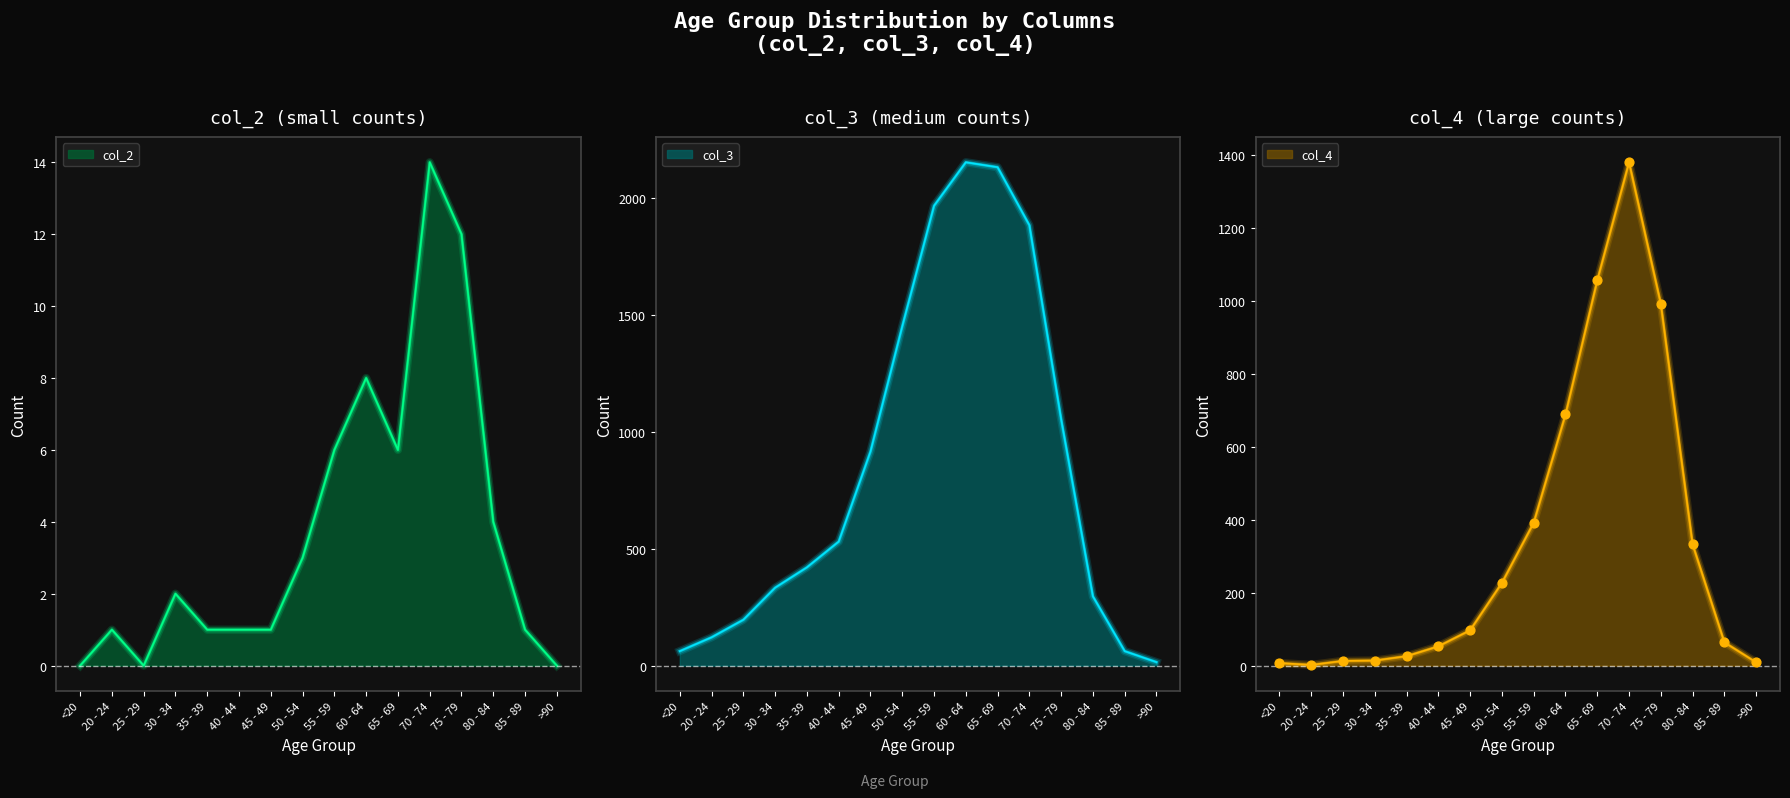

Is the value of col_4 at 85 - 89 greater than the value of col_3 at >90?

Yes